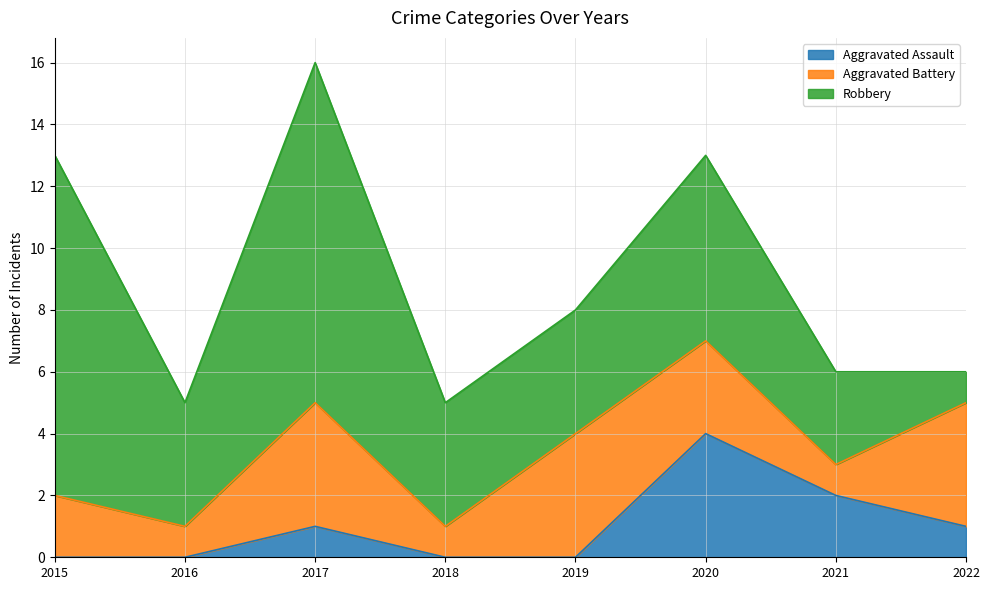

Where does the Aggravated Assault series first go above 1?

2020